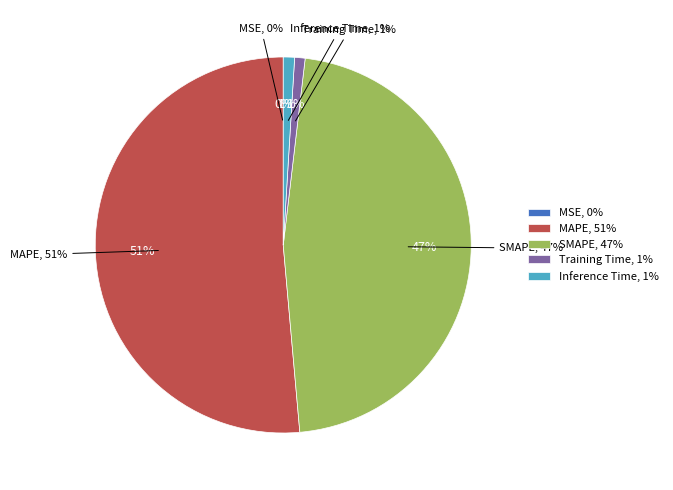

How many slices are in this pie chart?

5